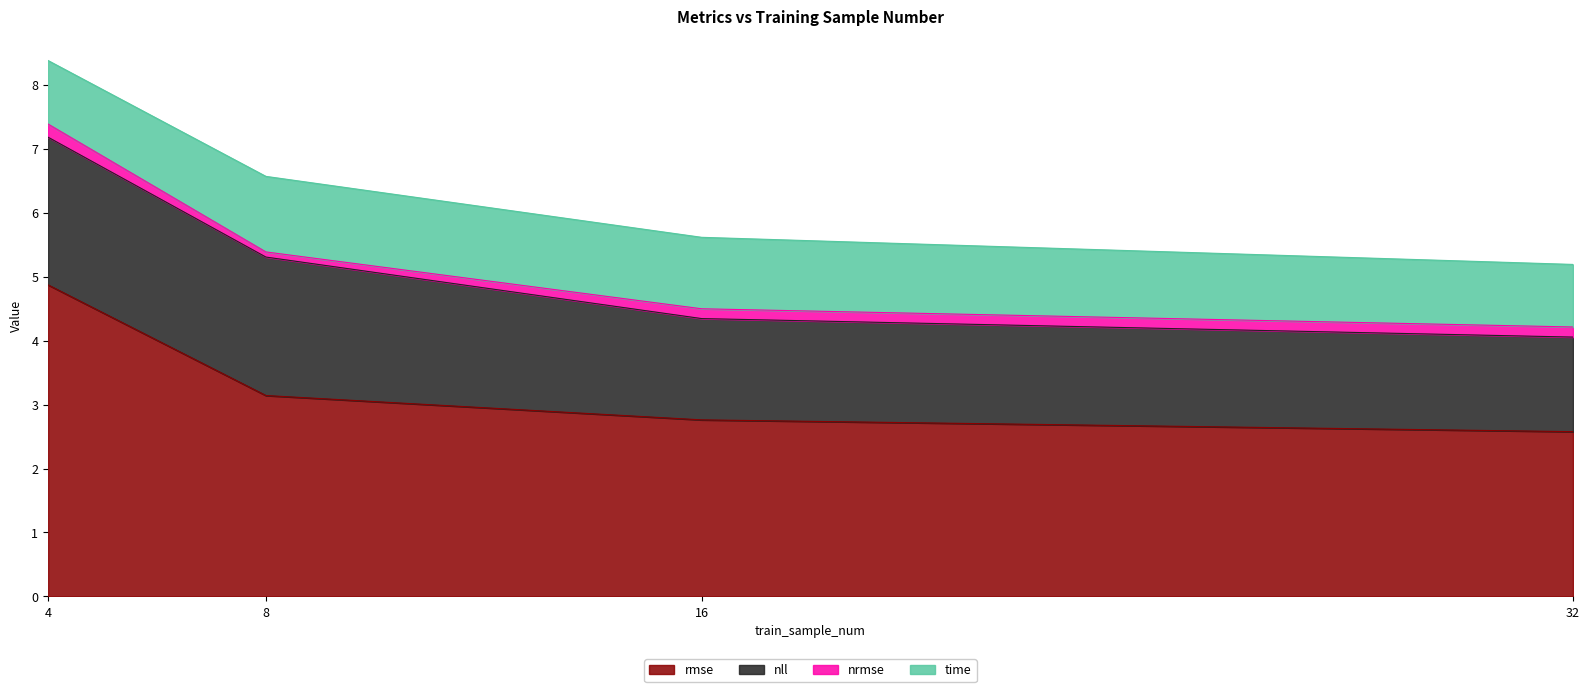

Which series changed the most between 8 and 16?

nll